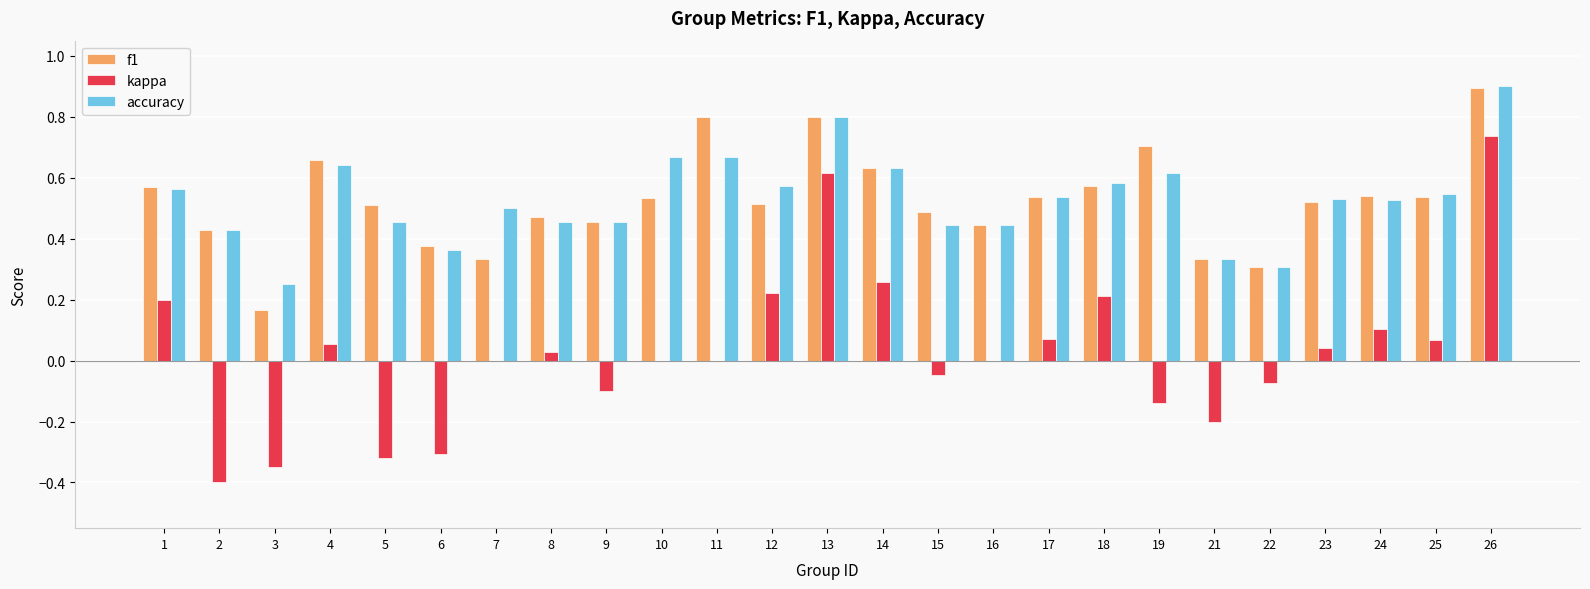

What is the maximum value shown in the chart?

0.9